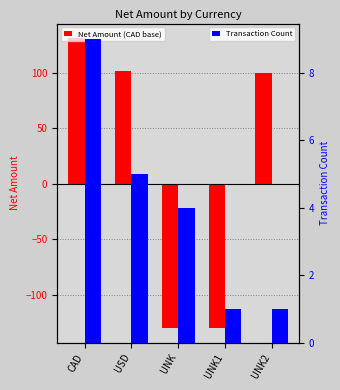

What is the total value across all series at USD?

106